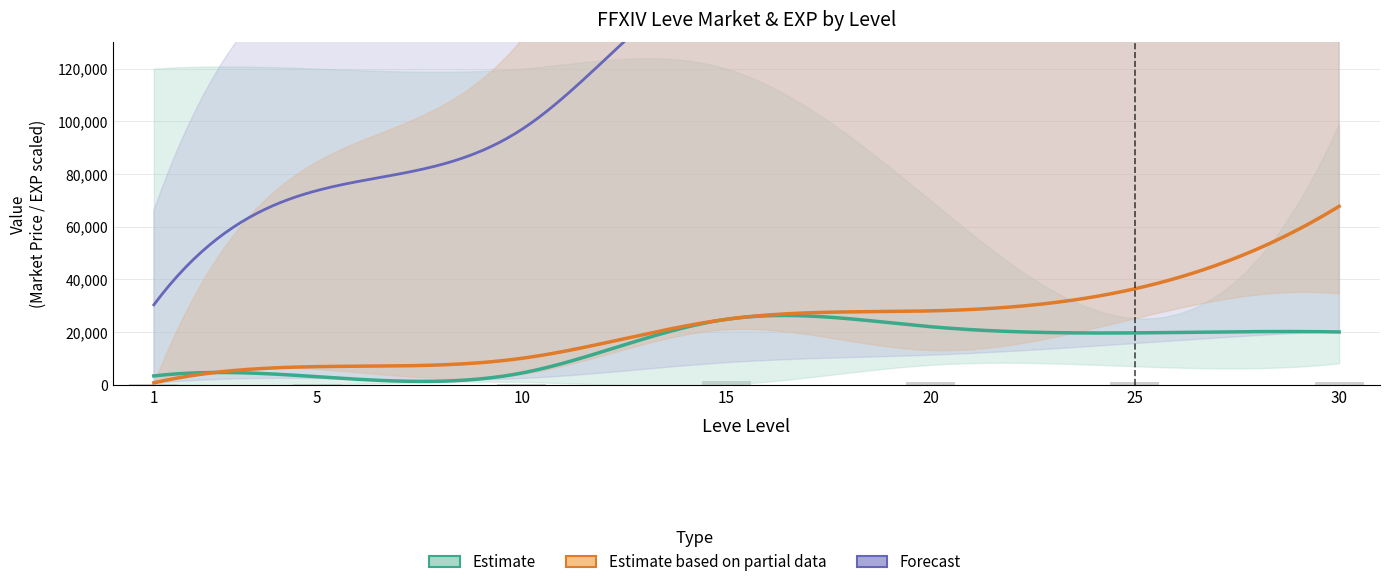

What is the sum of all leve_exp_high values?

220772